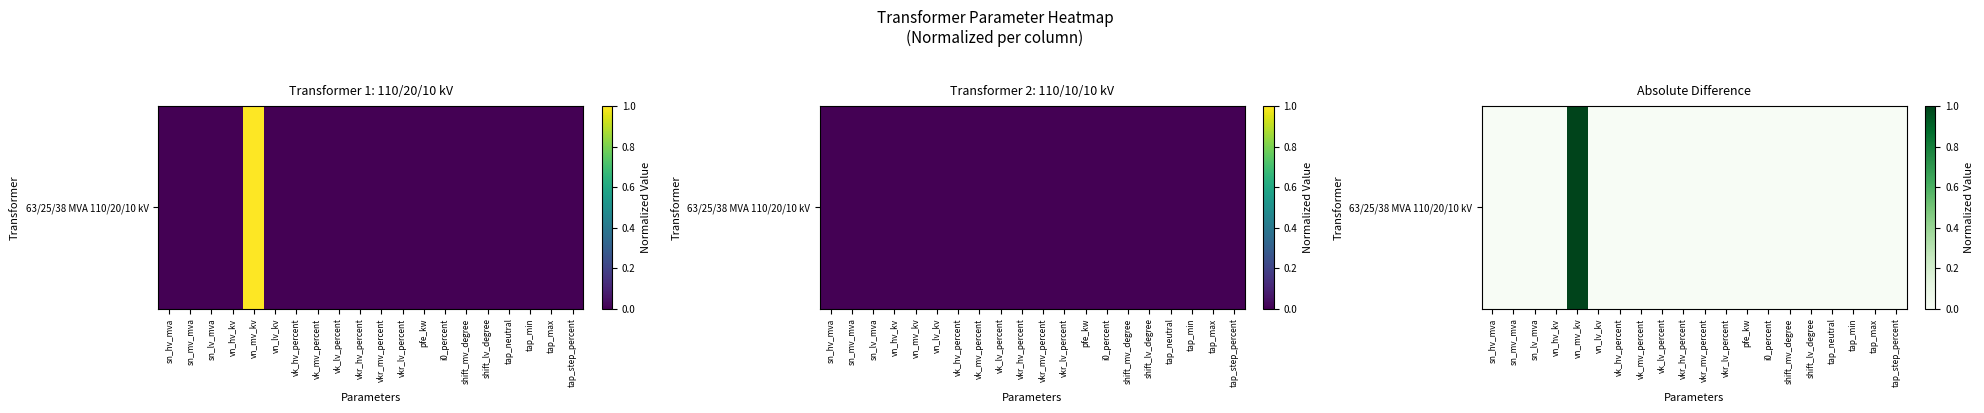

How many values exceed 0?

1